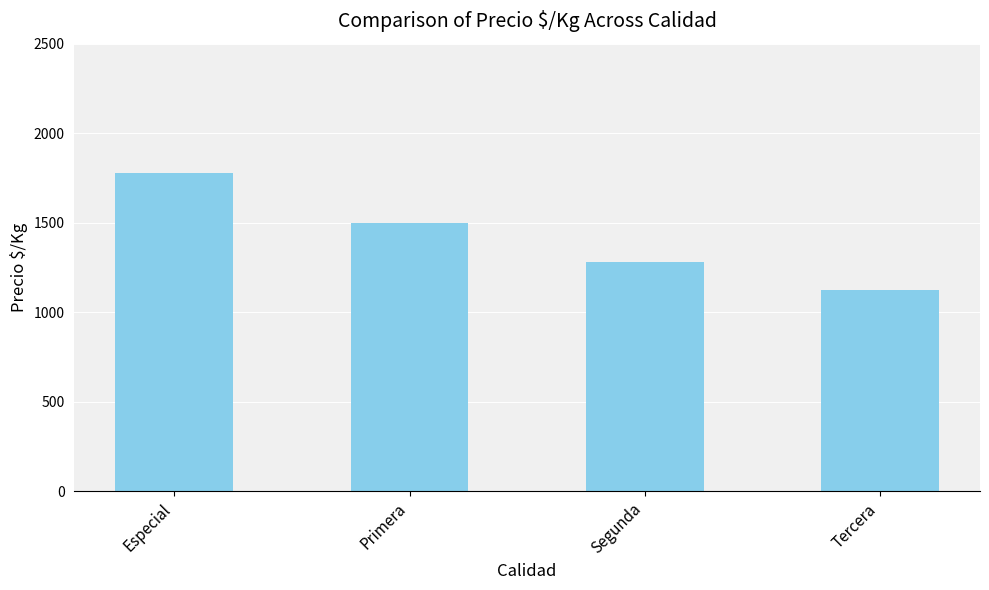

What is the label of the 1st bar from the left?

Especial